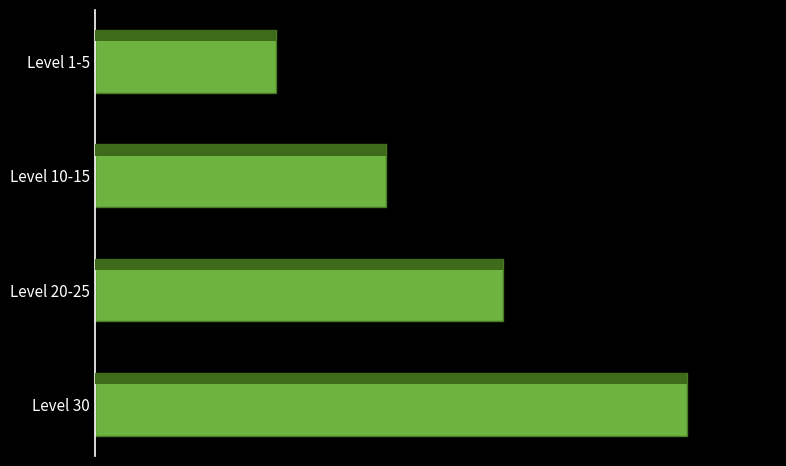

How many values are between 226 and 460?

3